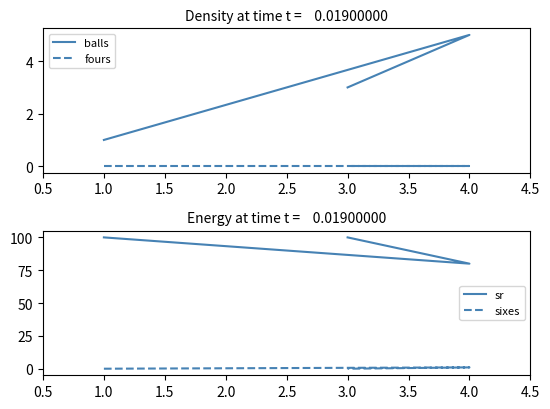

Between 1.0 and 4.0, which series saw the biggest shift?

sr